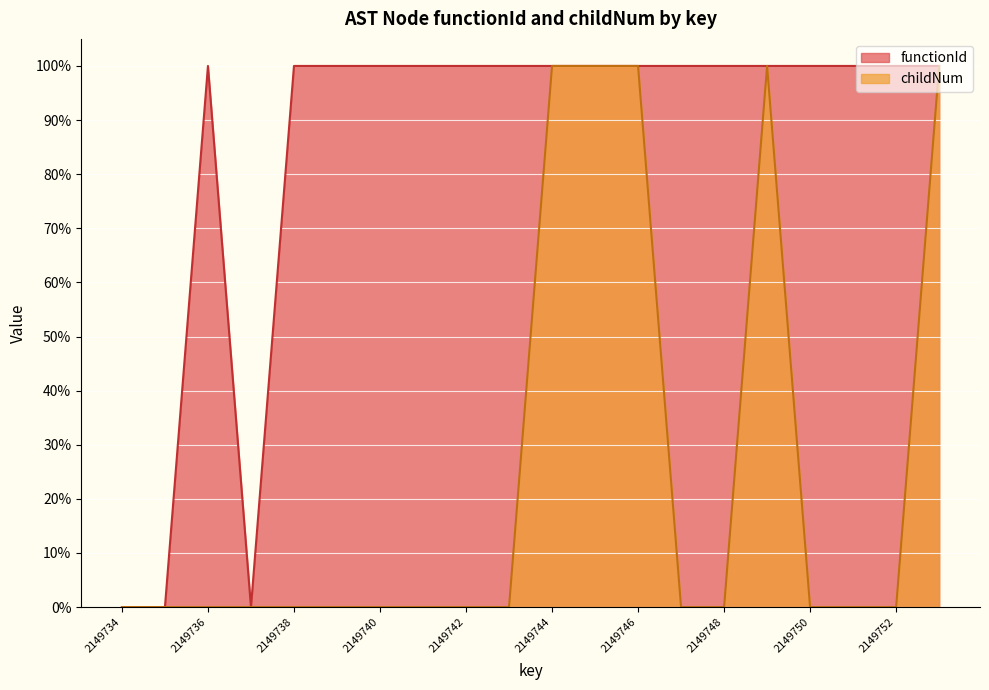

What are all the series names shown in the legend?

functionId, childNum